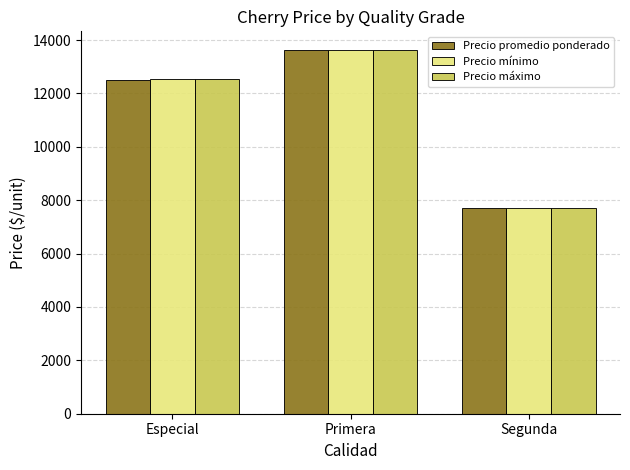

Is it true that Precio promedio ponderado equals 13642.9 at Primera?

True